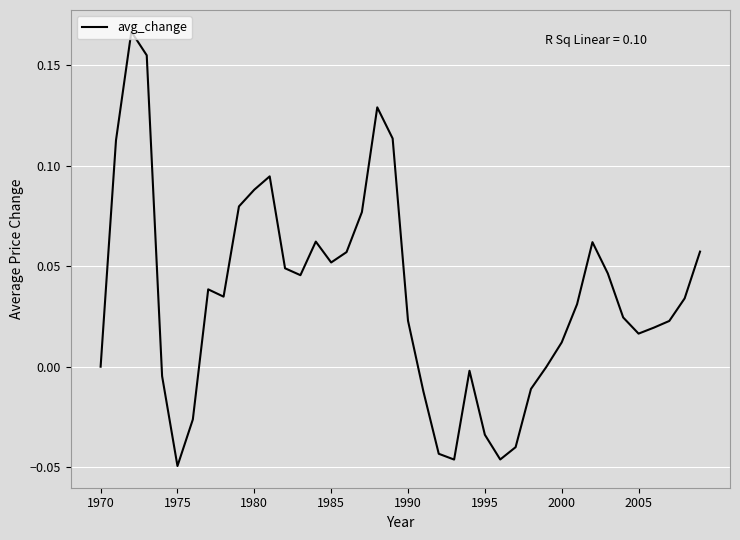

Does the chart display data point markers on the line(s)?

No